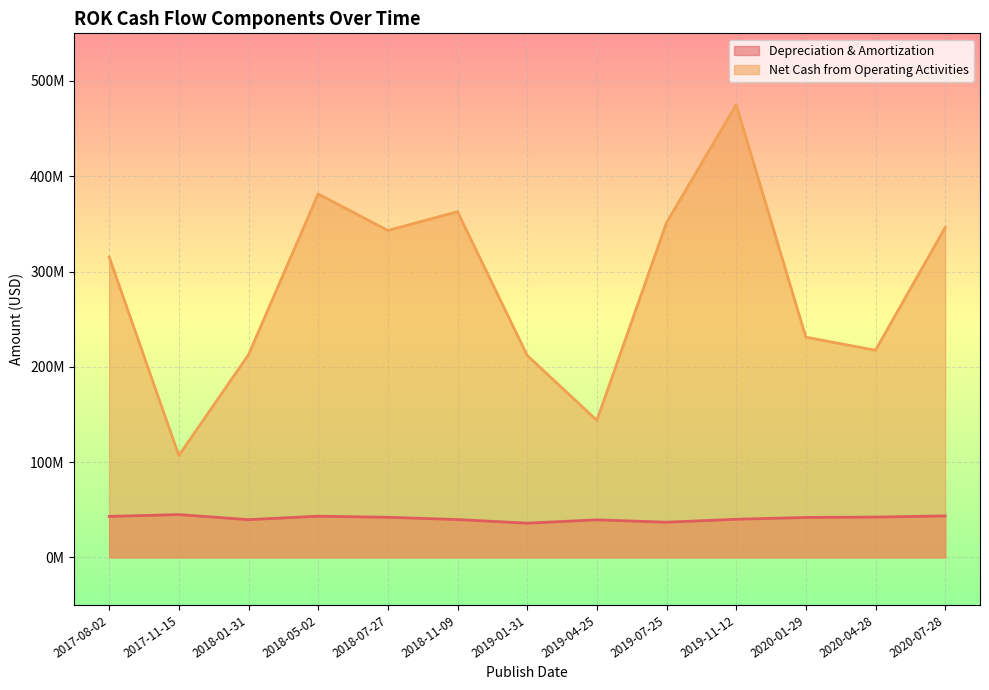

How many interior local valleys does the Net Cash from Operating Activities series have?

4